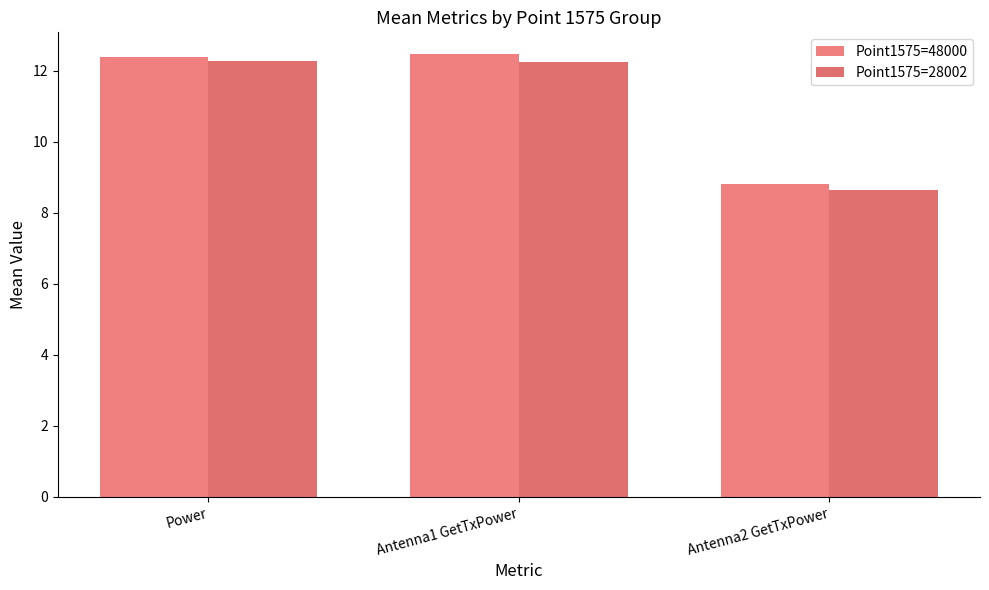

Which series has the largest range (max minus min)?

Point1575=48000